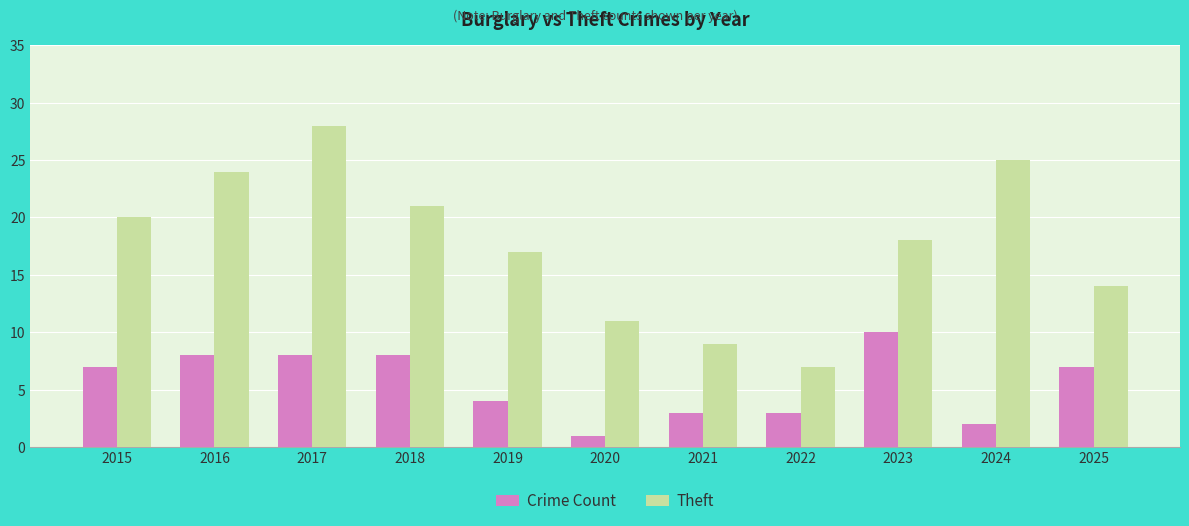

Which series changed the most between 2017 and 2024?

Crime Count